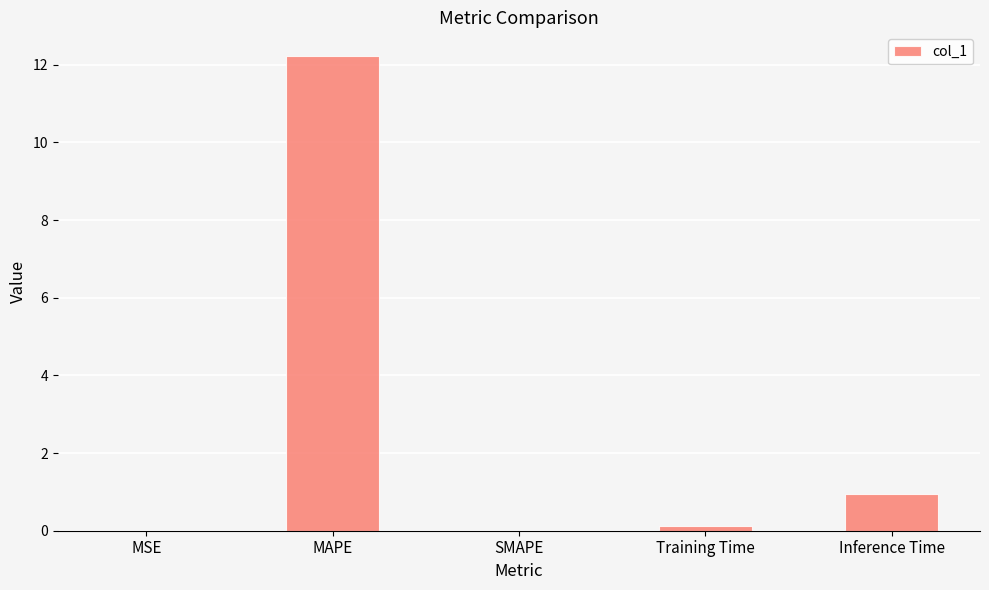

Where is the data nearest to the value 6?

Inference Time